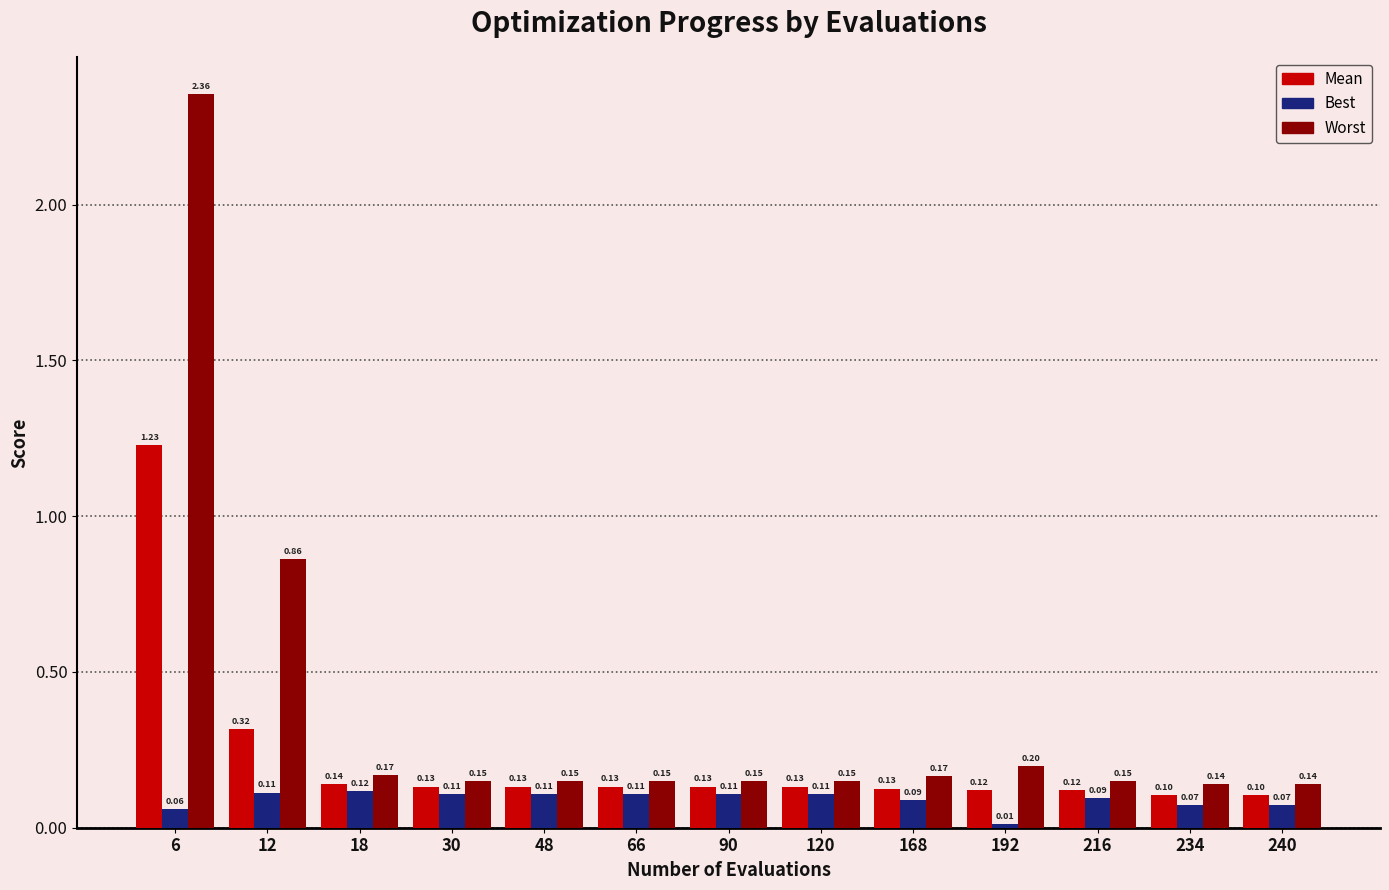

What is the spread (max minus min) of values at 6?

2.3